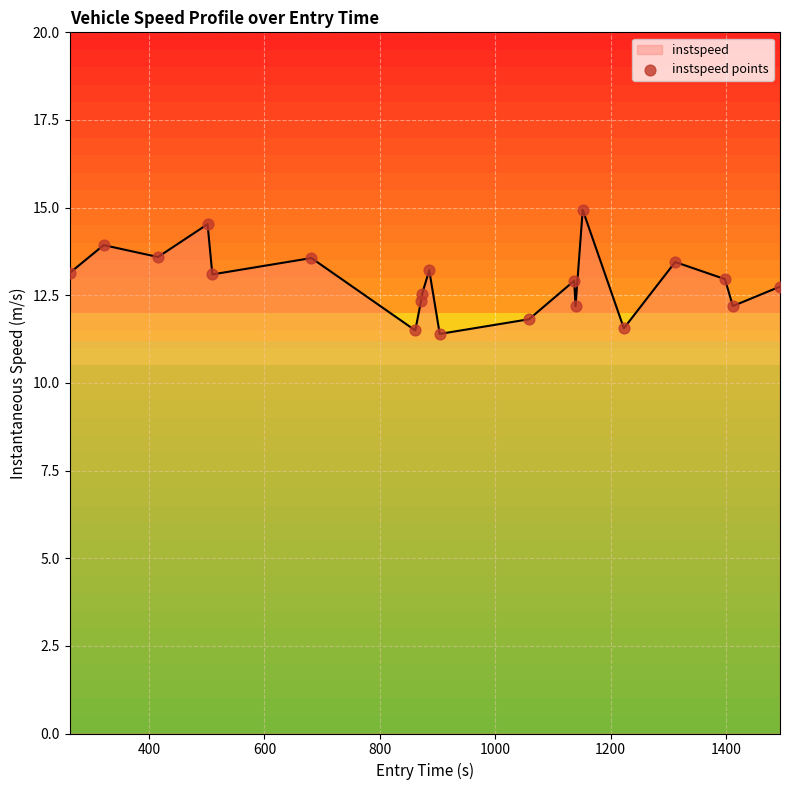

What is the difference between the maximum and minimum values?

3.5